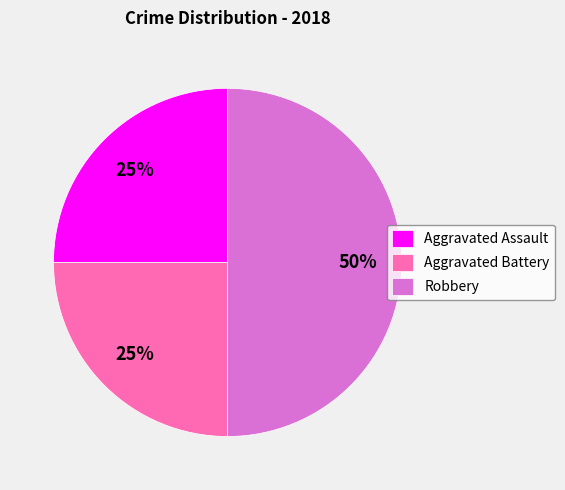

To the nearest percent, what portion does Aggravated Battery represent?

25%